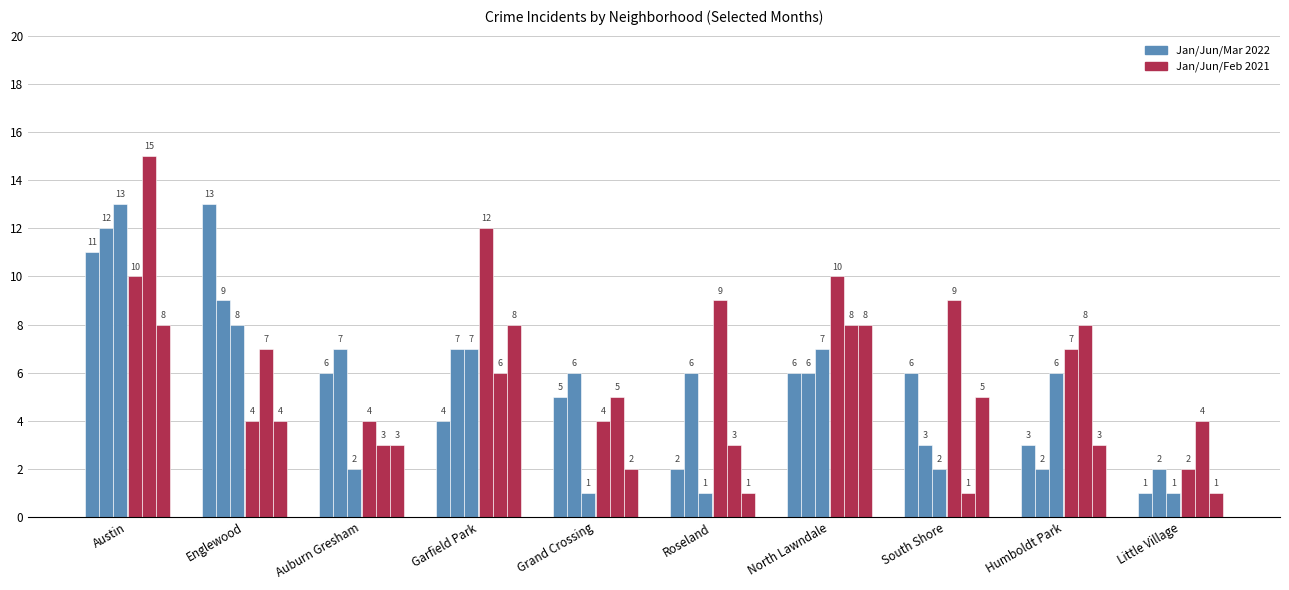

Between Roseland and Englewood, which is larger?

Englewood